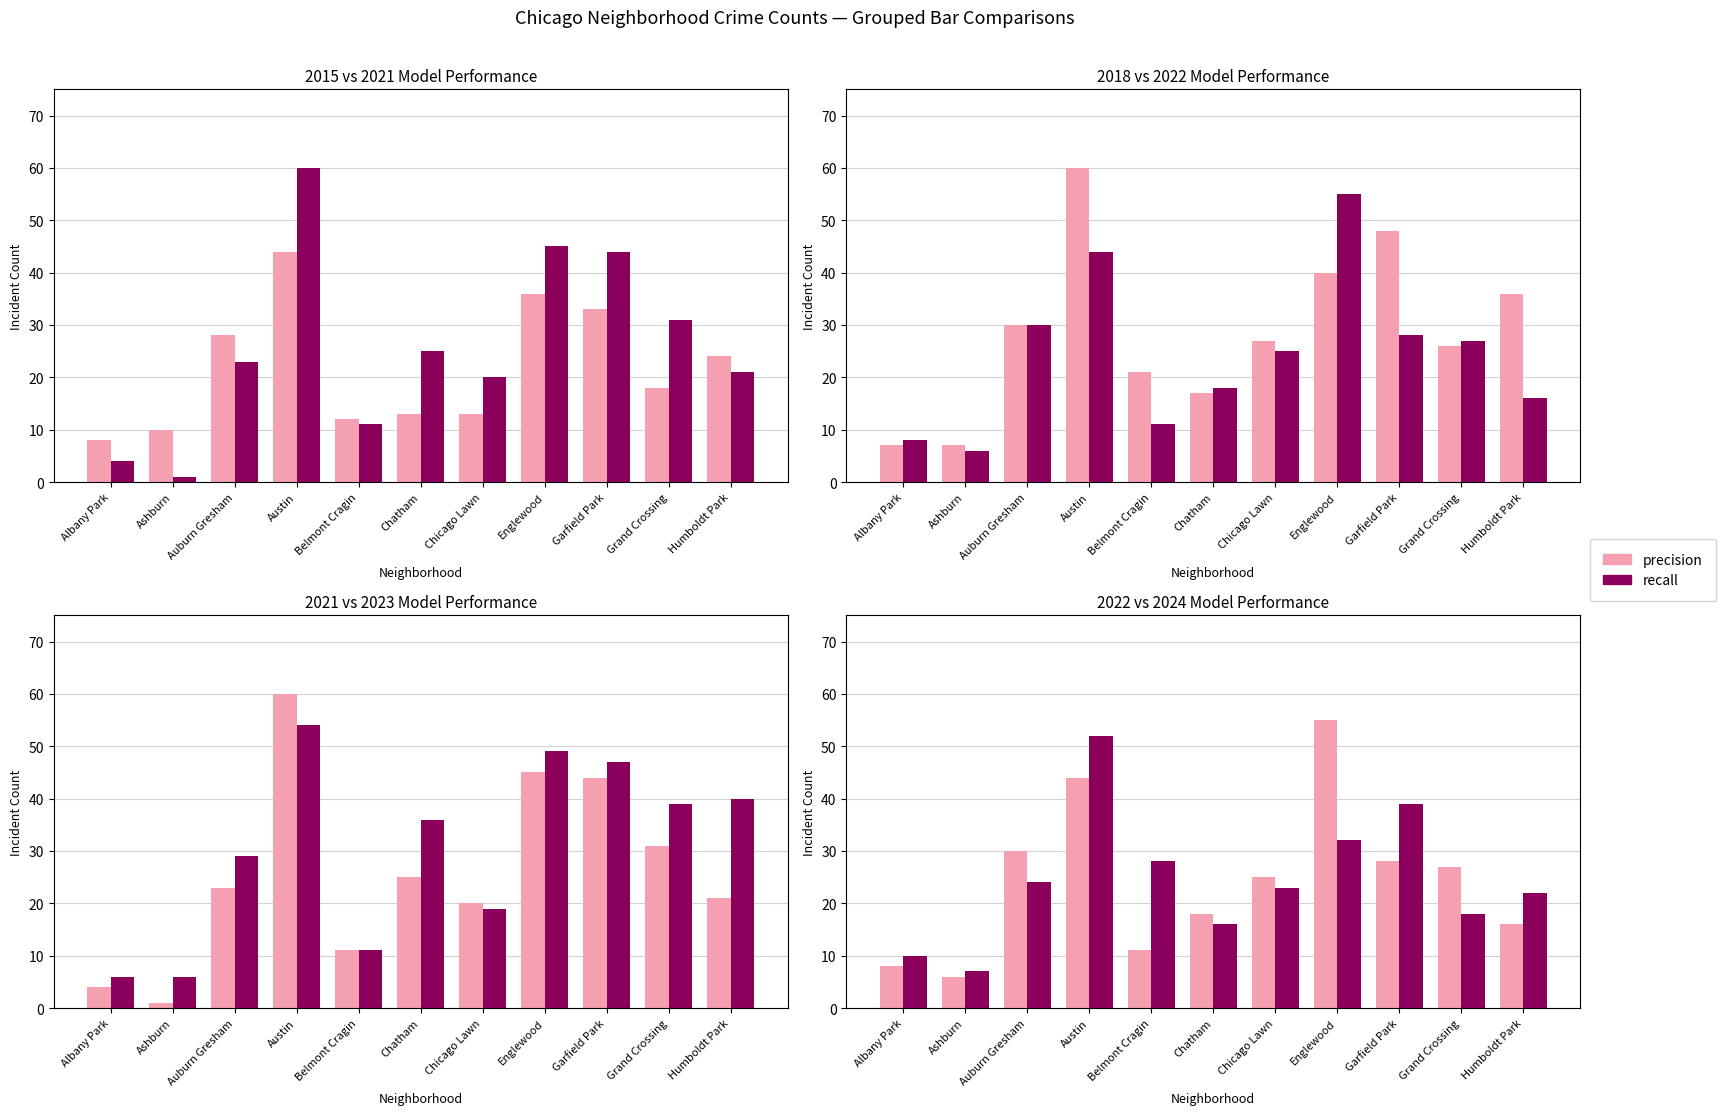

What is the maximum value shown in the chart?

60